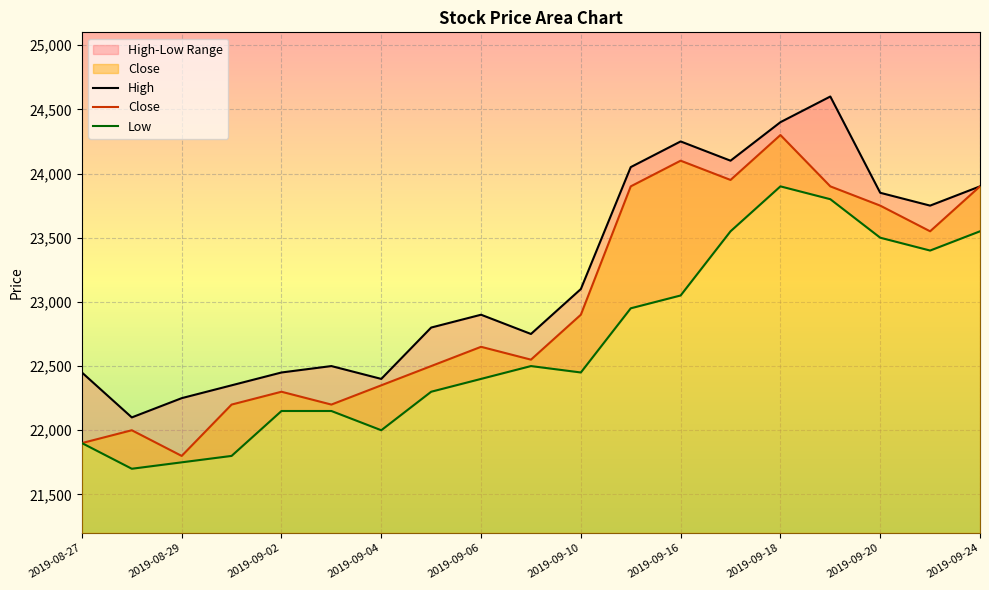

Count the number of data series in this chart.

3